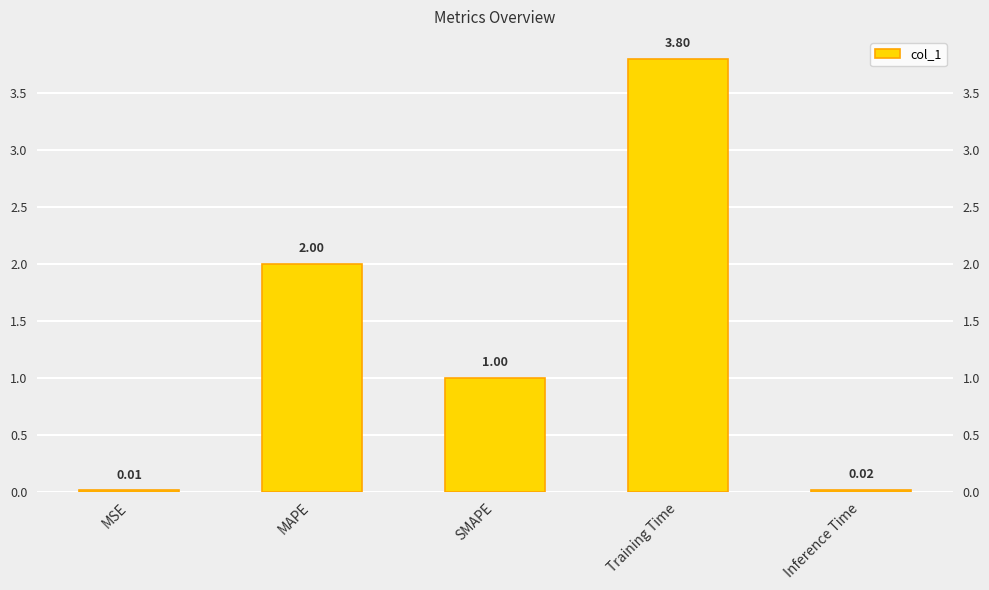

List the labels in order of value, largest first.

Training Time, MAPE, SMAPE, Inference Time, MSE